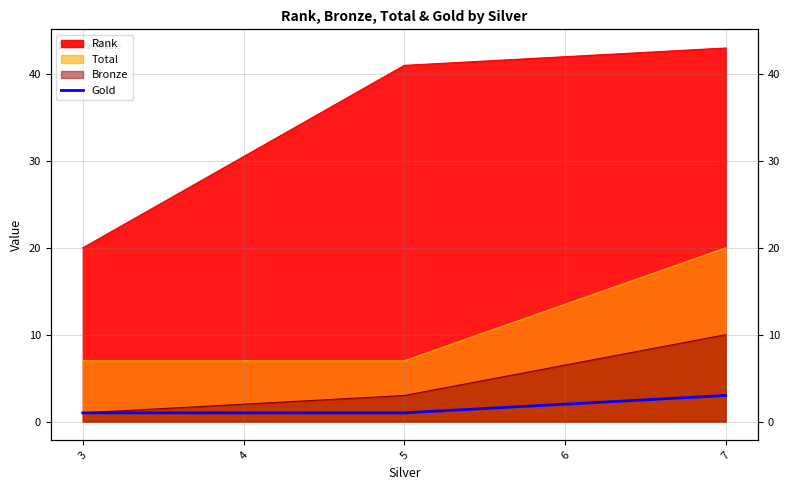

Count the values in the range 1 to 2.

4